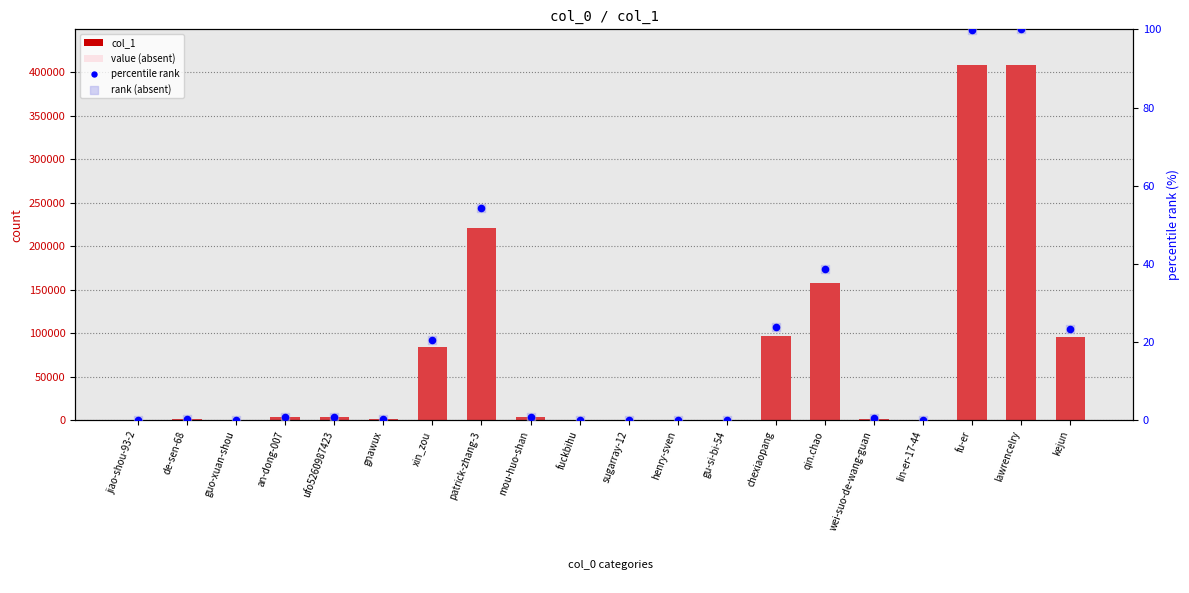

What are all the series names shown in the legend?

col_1, value (absent), percentile rank, rank (absent)